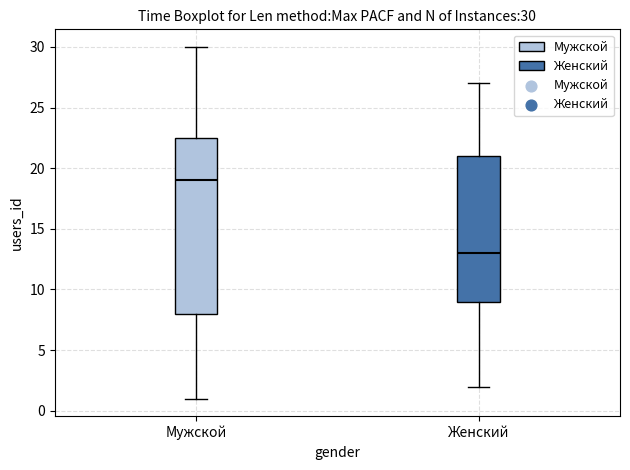

Comparing the boxes themselves (not the whiskers), which one is the tallest?

Мужской